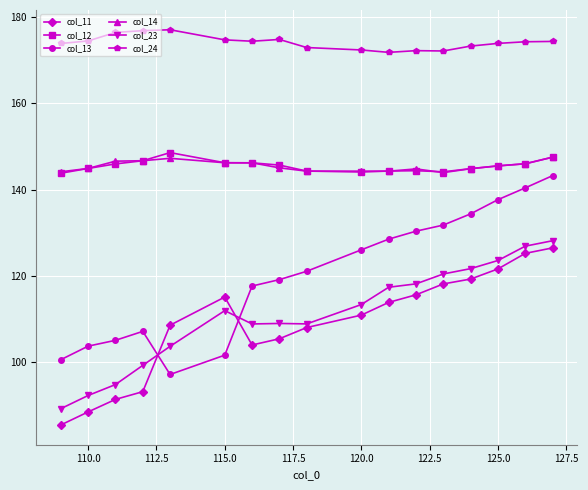

Is this an area chart (filled region under the line)?

No